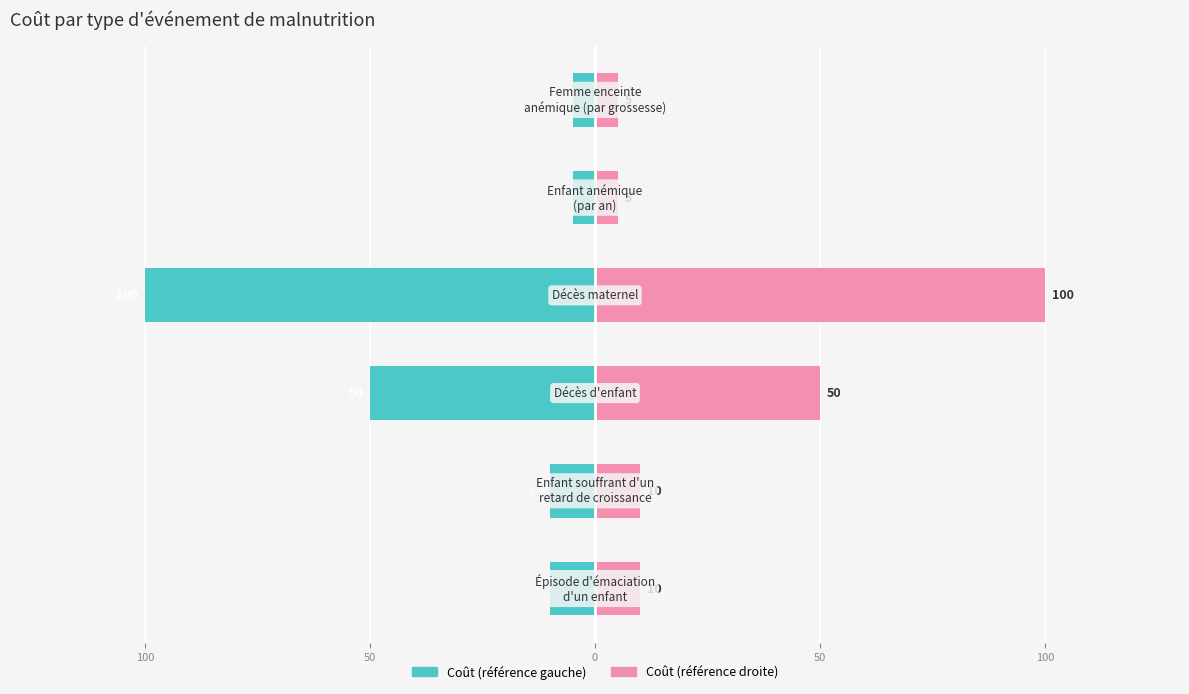

The value of Coût (droite) at 100 is 17. True or false?

False